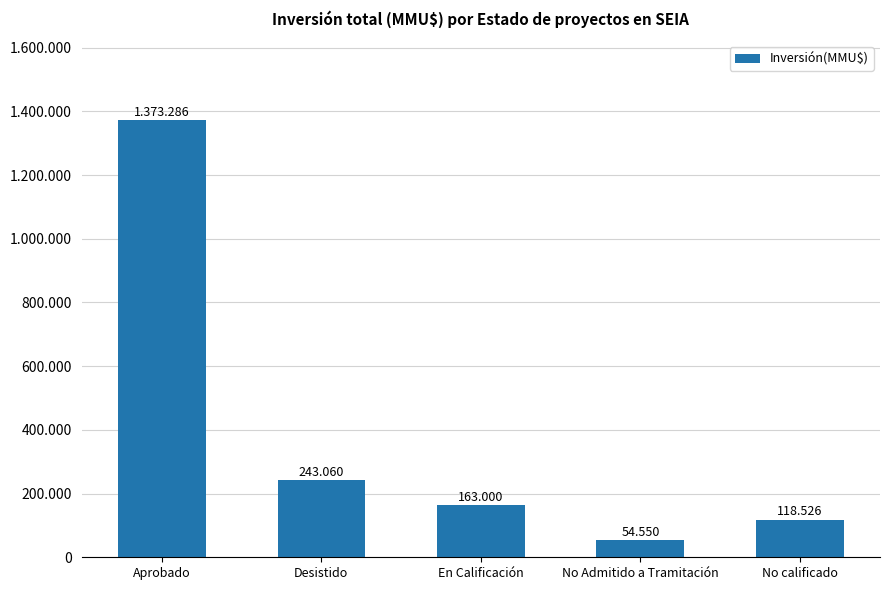

What is the difference between the second highest and second lowest values?

124534